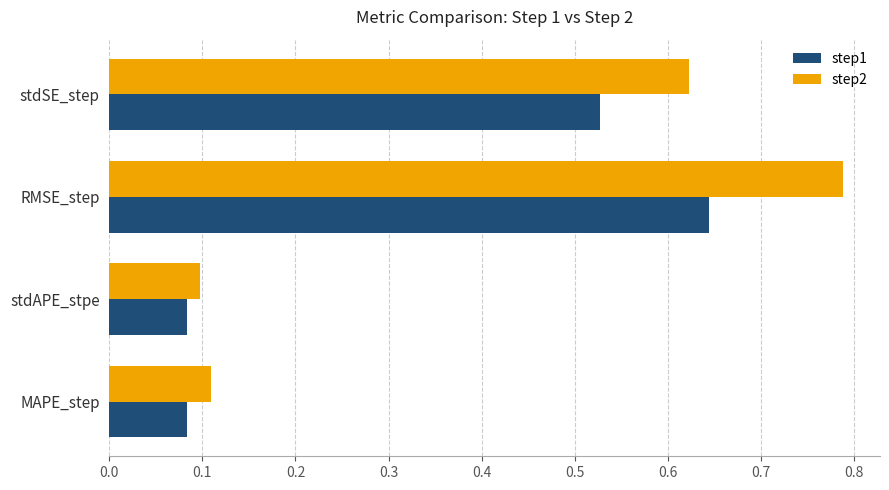

What is the sum of all step1 values?

1.3